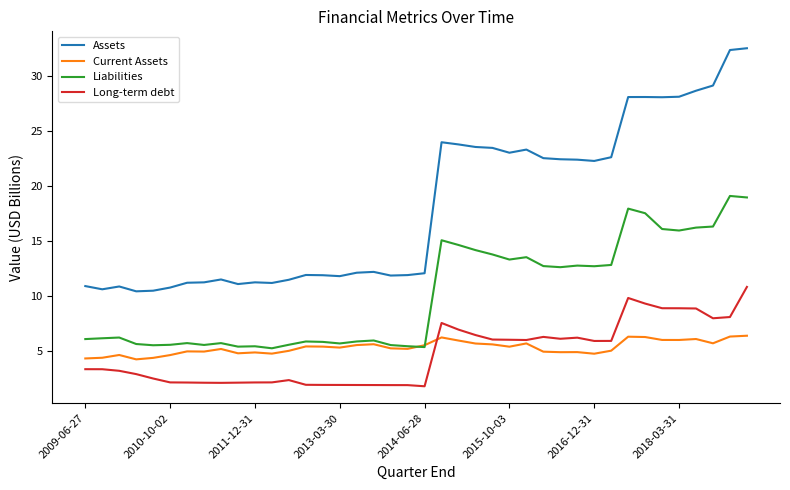

Which series has the widest spread of values?

Assets